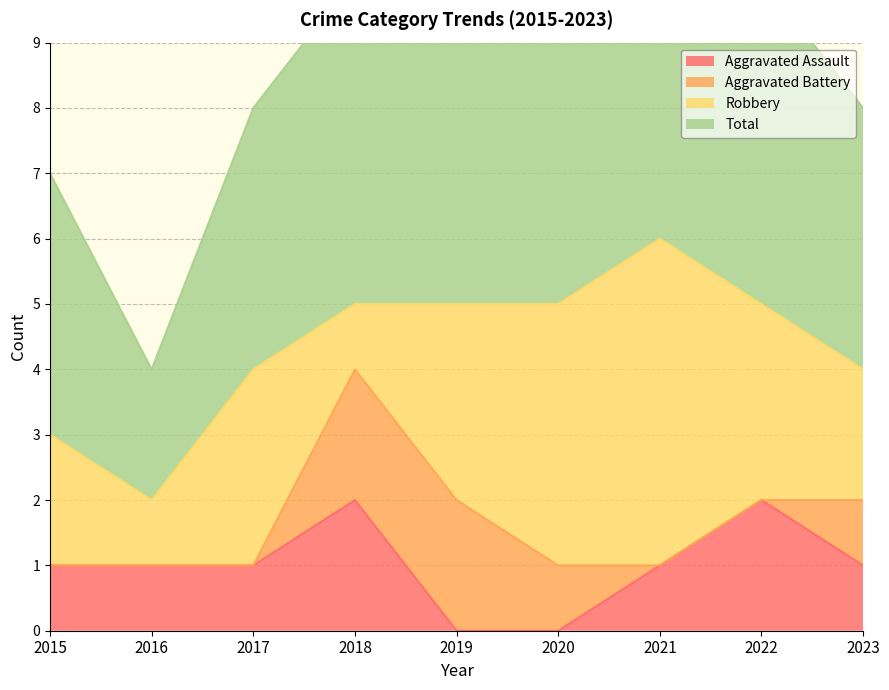

The value of Aggravated Assault at 2023 is 1. True or false?

True